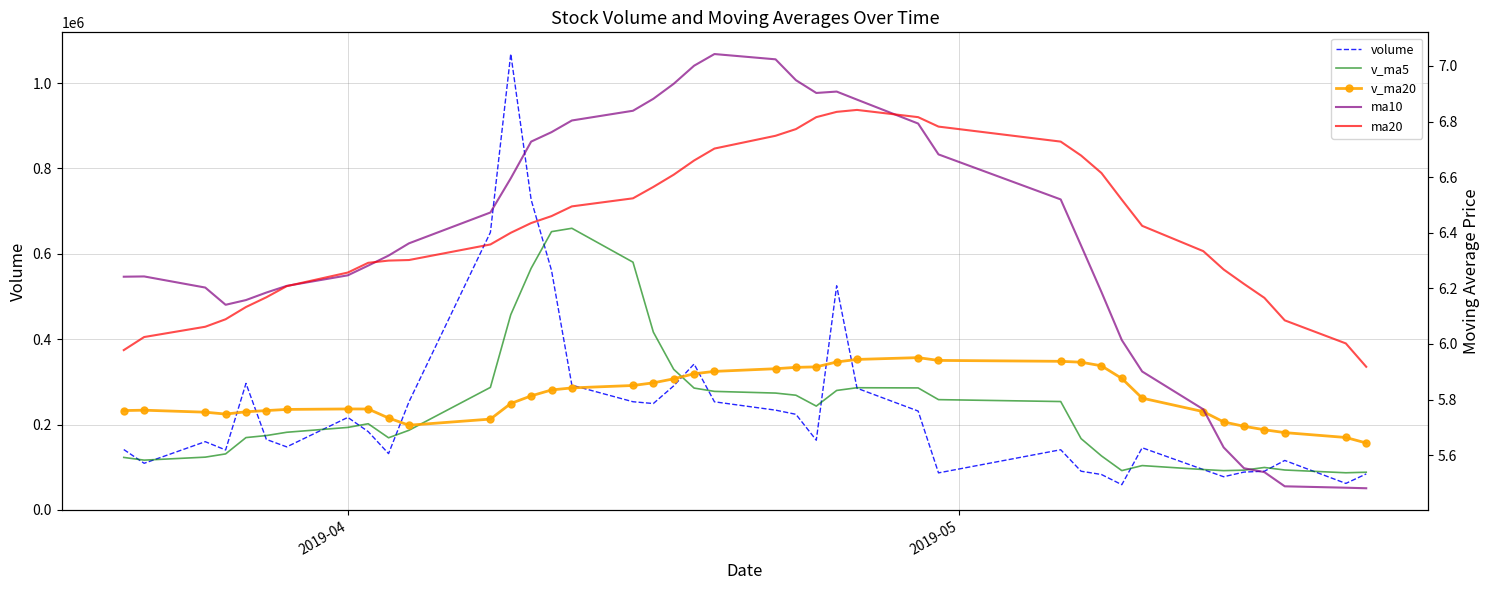

What is the difference between the second highest and second lowest values in the ma20 series?

0.9